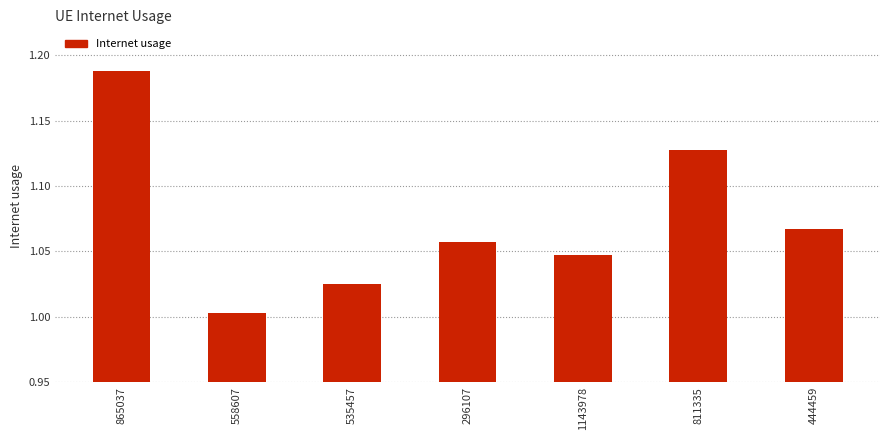

What is the sum of the values at 558607 and 1143978?

2.1